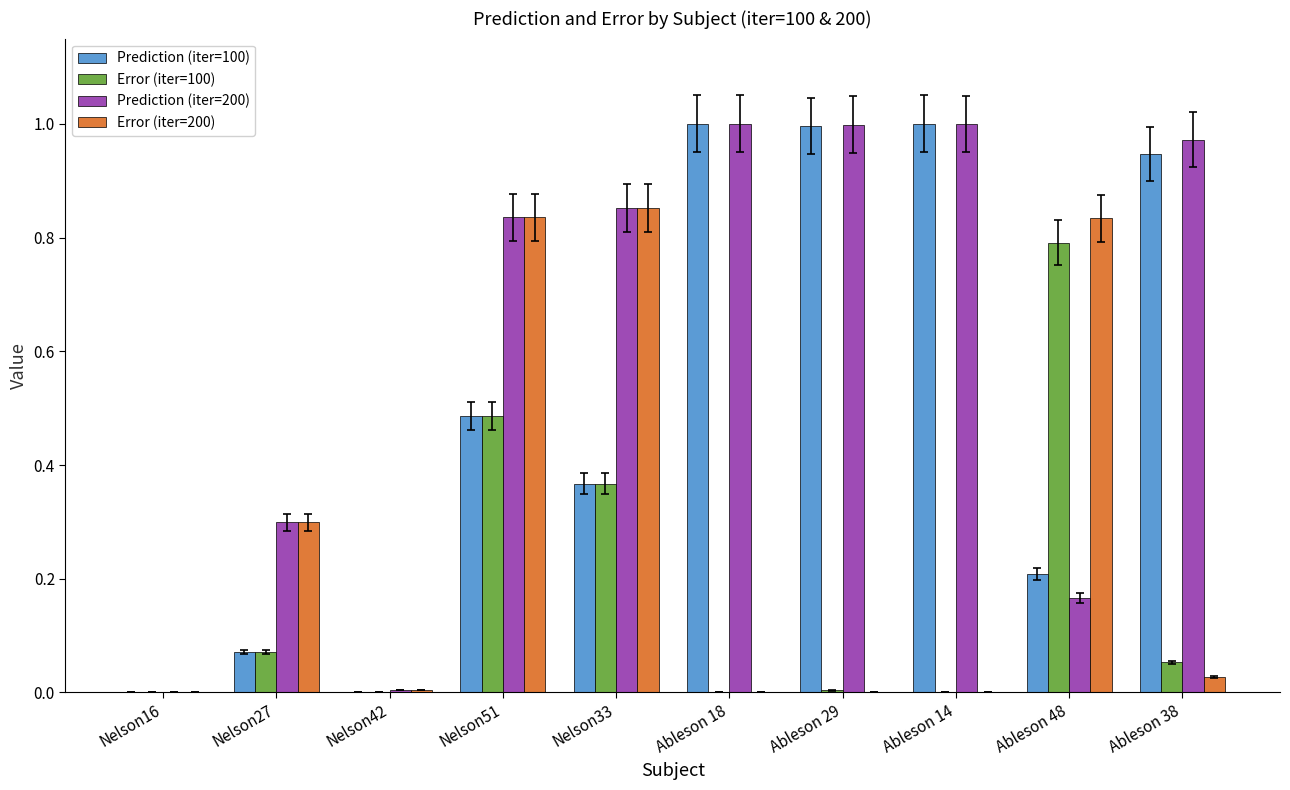

Between Nelson51 and Ableson 18, which series saw the biggest shift?

Error (iter=200)